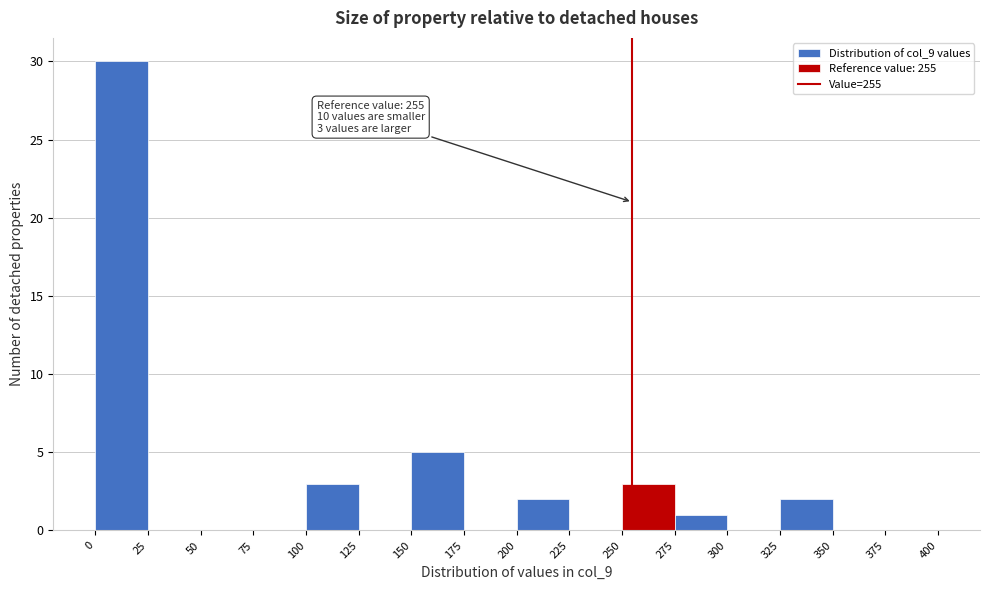

Which range on the x-axis has the tallest bar?

0 to 25